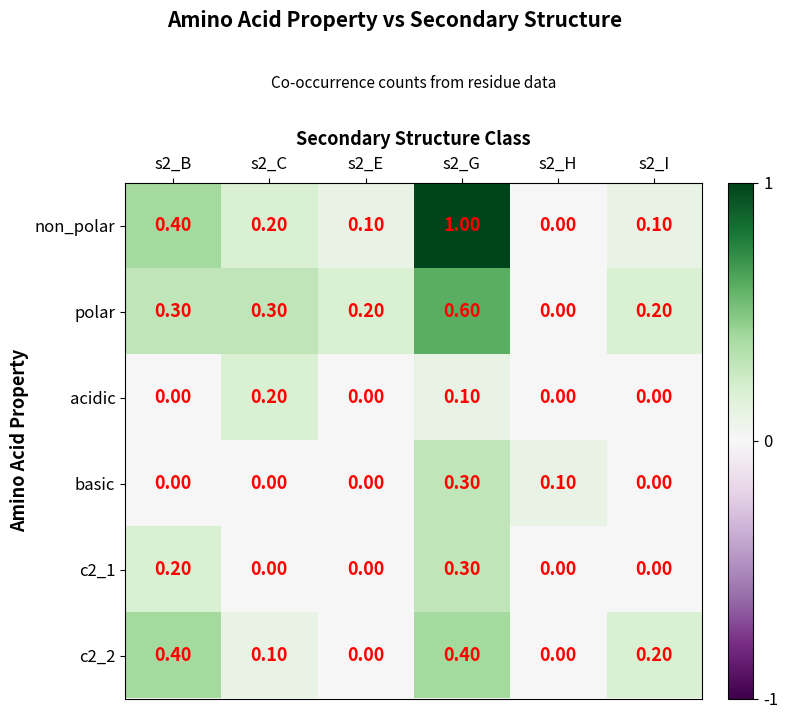

How many values in the c2_2 series exceed 0?

4